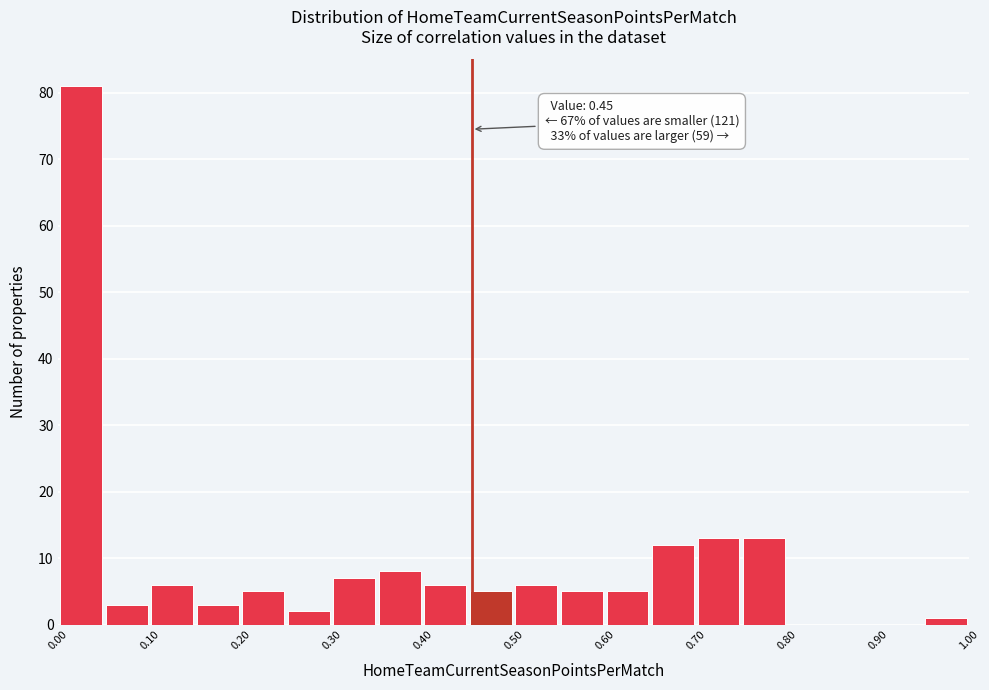

Over which range of the x-axis is the bar tallest?

0.00 to 0.05